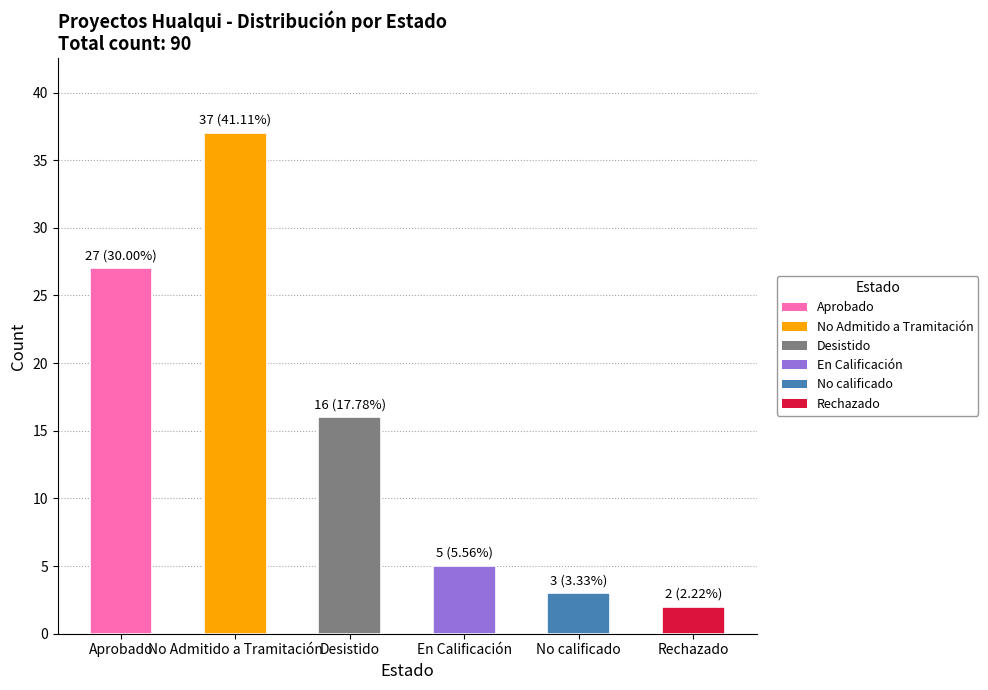

What position from the left is No calificado?

5